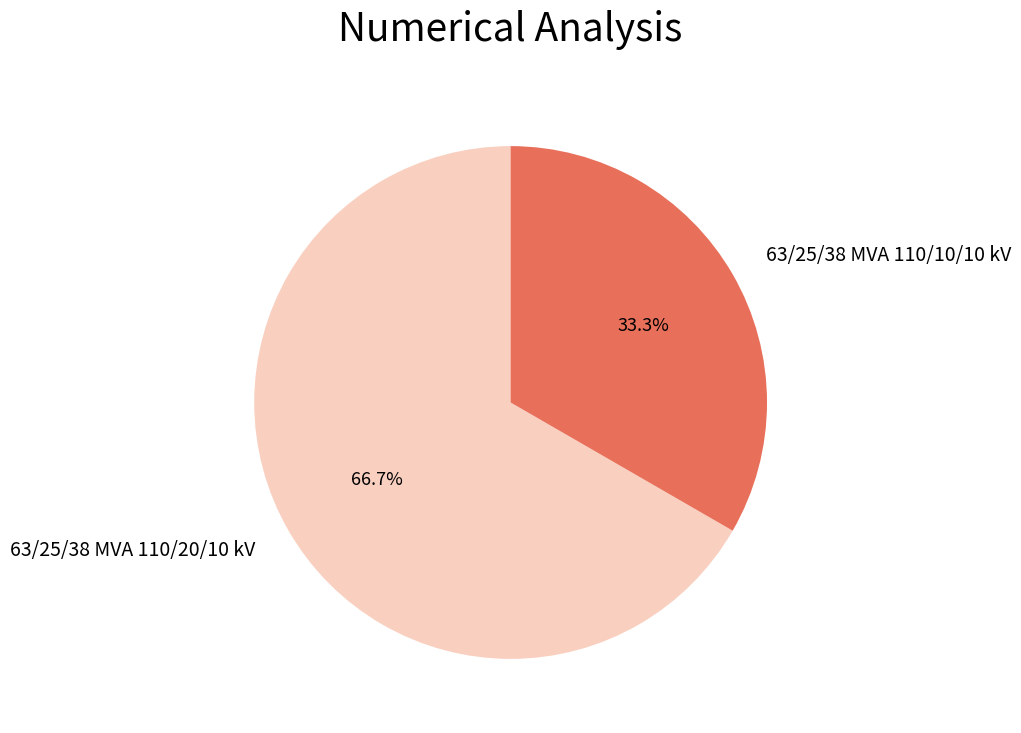

Rank the categories by value from lowest to highest.

63/25/38 MVA 110/10/10 kV, 63/25/38 MVA 110/20/10 kV